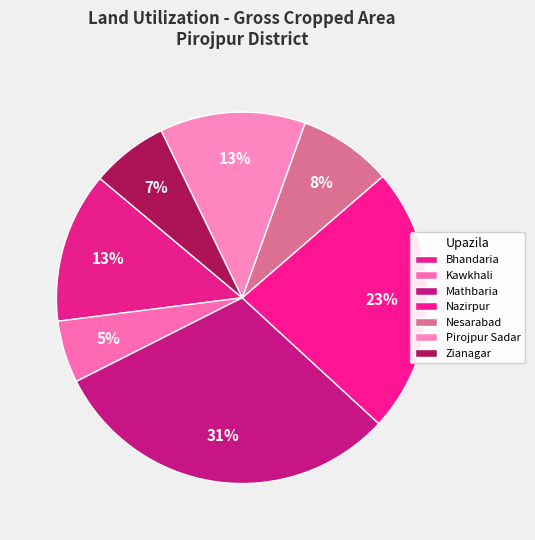

To the nearest percent, what is the average slice percentage?

14%